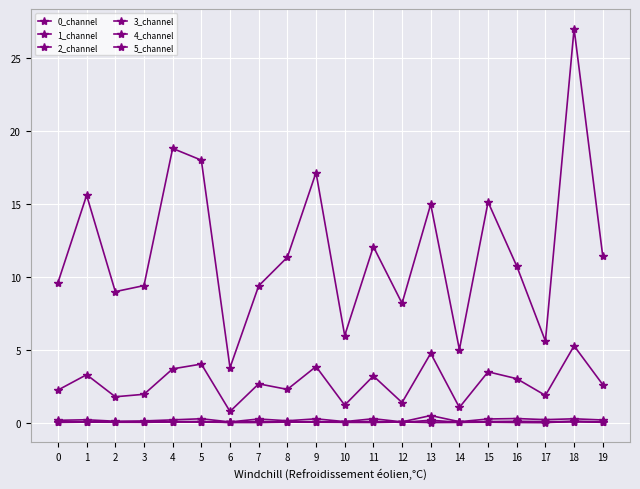

Does the chart display data point markers on the line(s)?

Yes